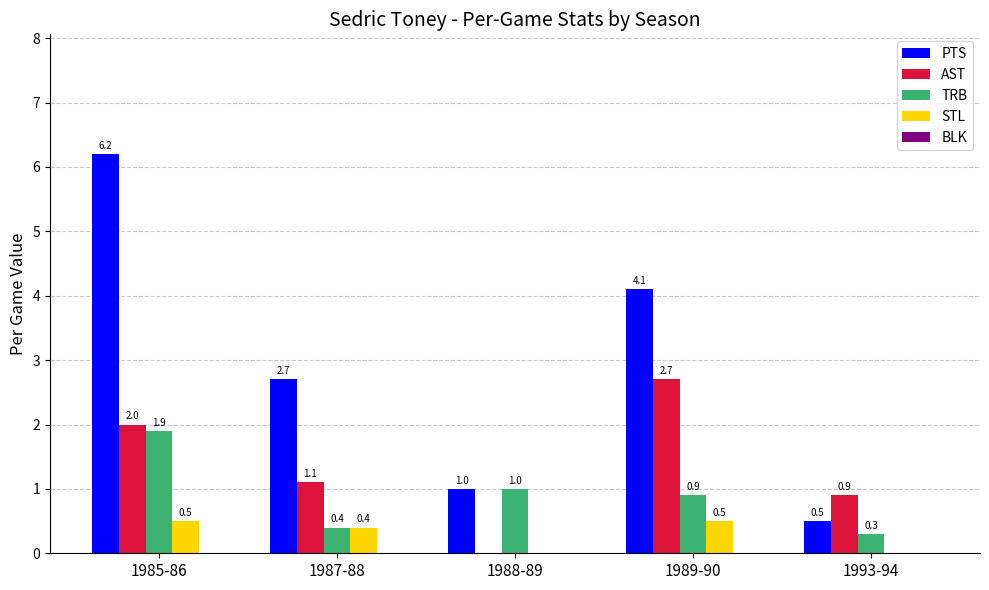

What is the greatest value displayed?

6.2